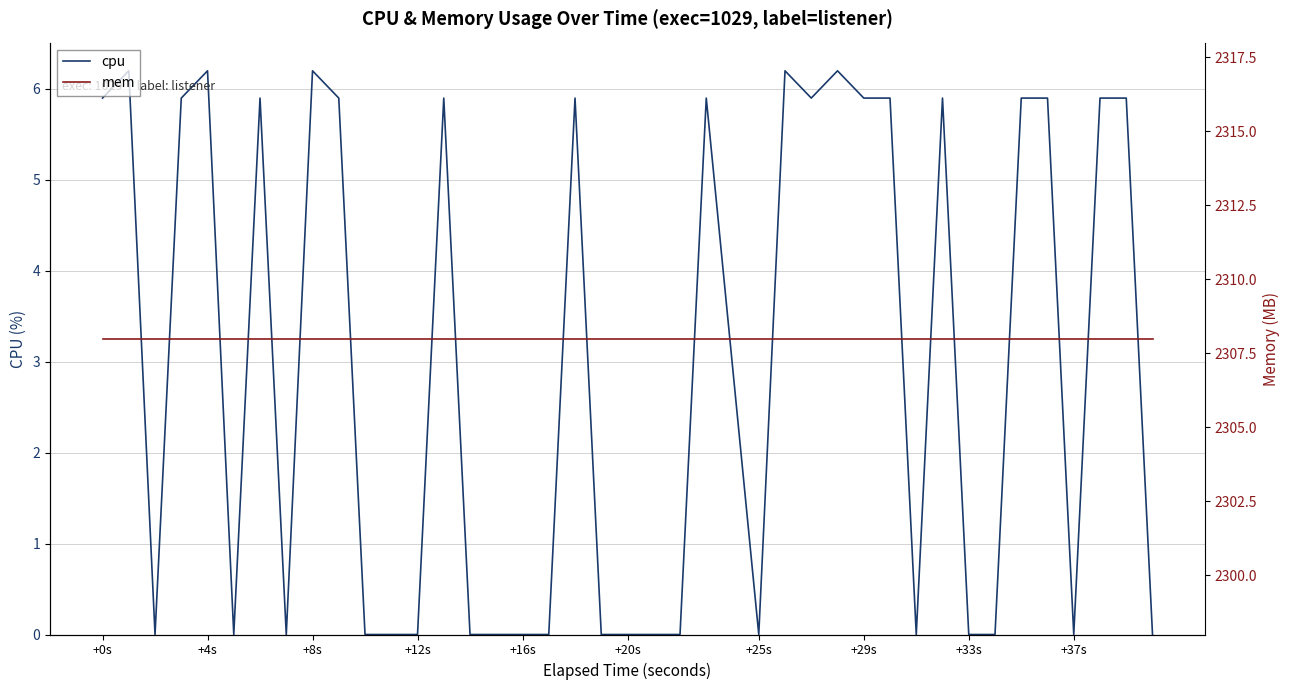

What position from the left is 15?

16